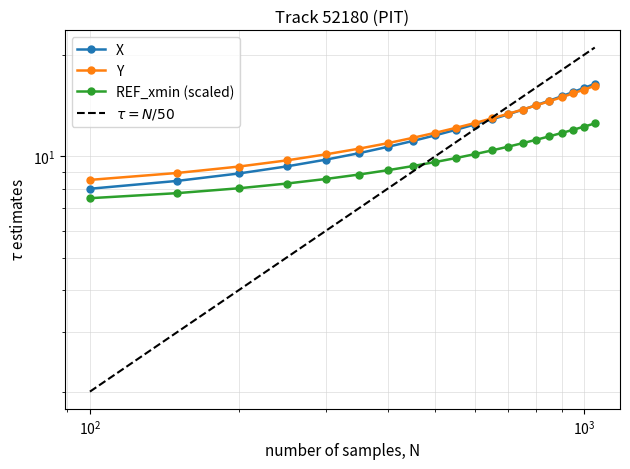

What is the sum of all REF_xmin (scaled) values?

200.0